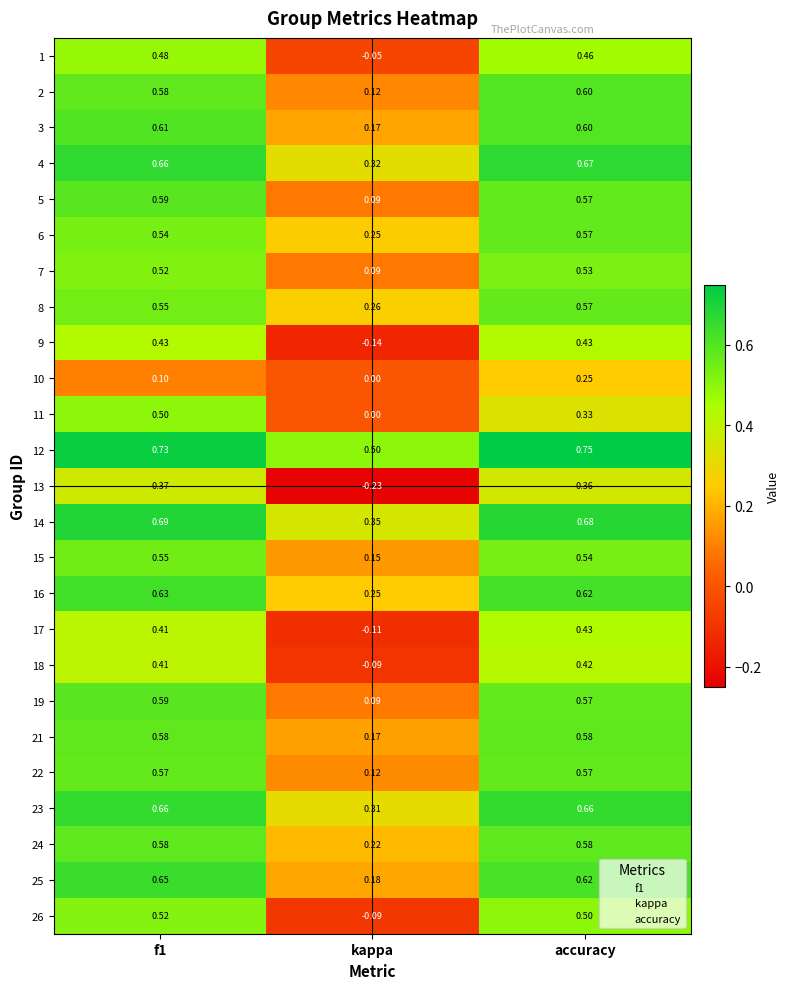

At which category does the chart reach its peak across all series?

accuracy